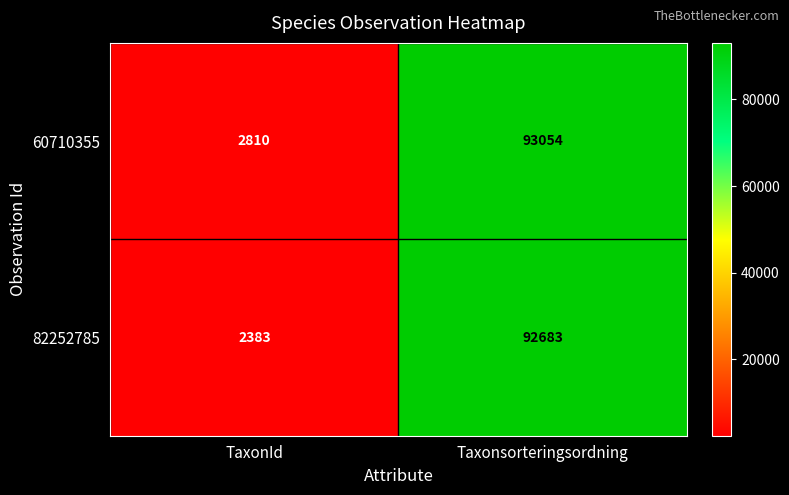

At which category does the chart reach its peak across all series?

Taxonsorteringsordning